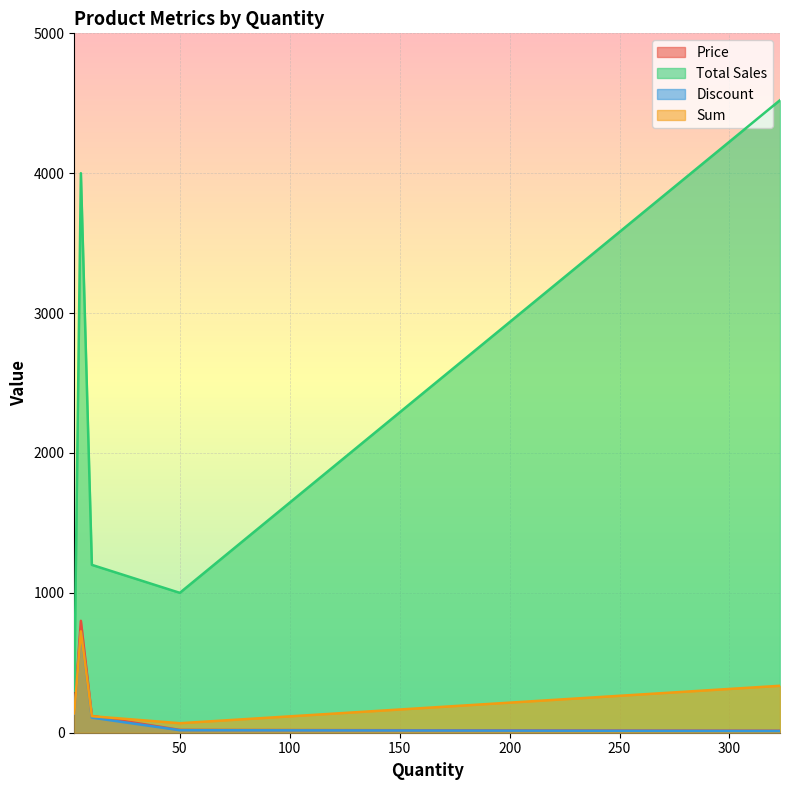

Which series has the largest range (max minus min)?

Total Sales